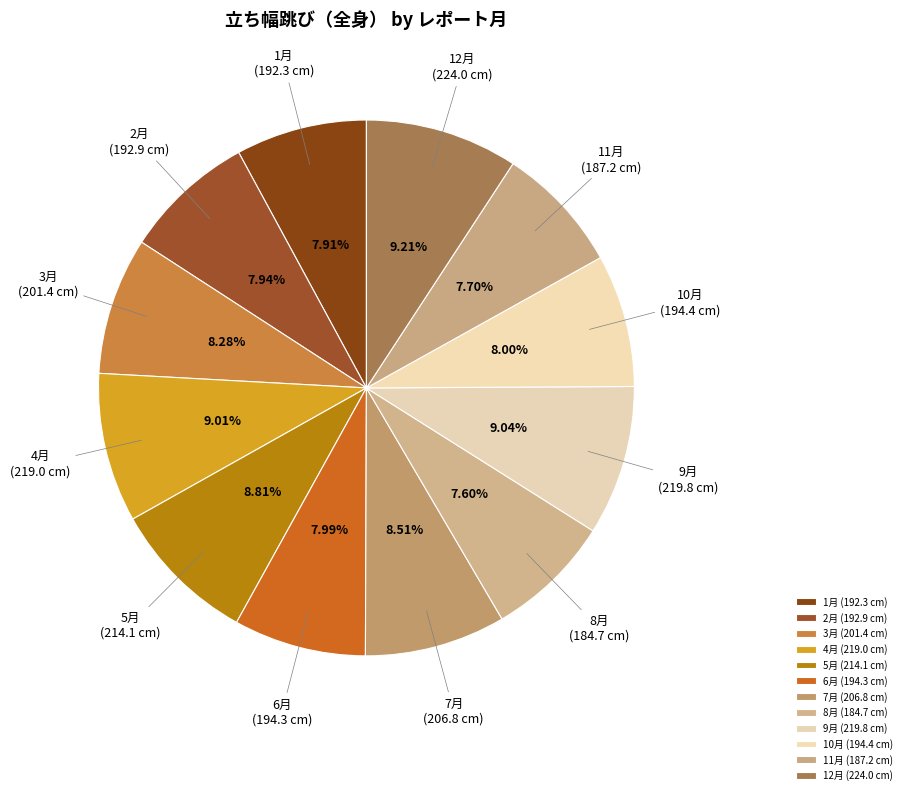

What is the total percentage of 3月 and 11月?

16.0%